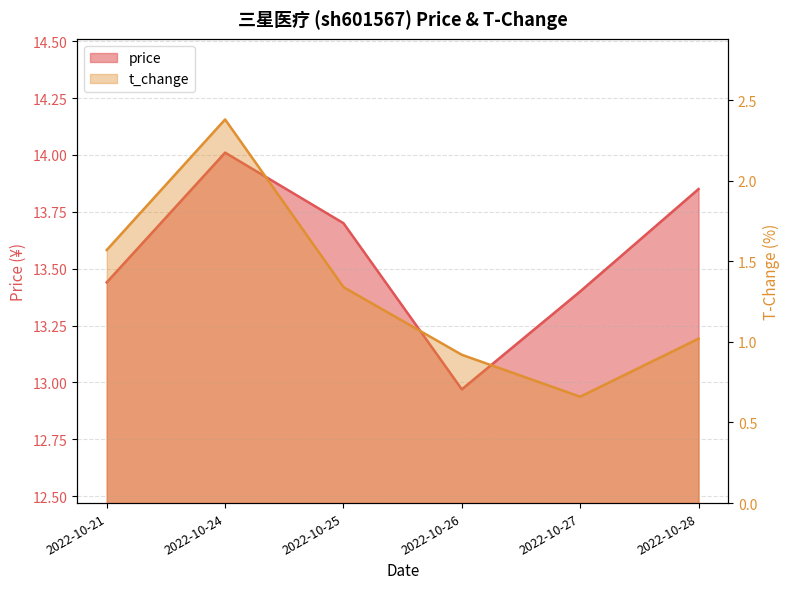

Between 2022-10-25 and 2022-10-26, which is larger?

2022-10-25